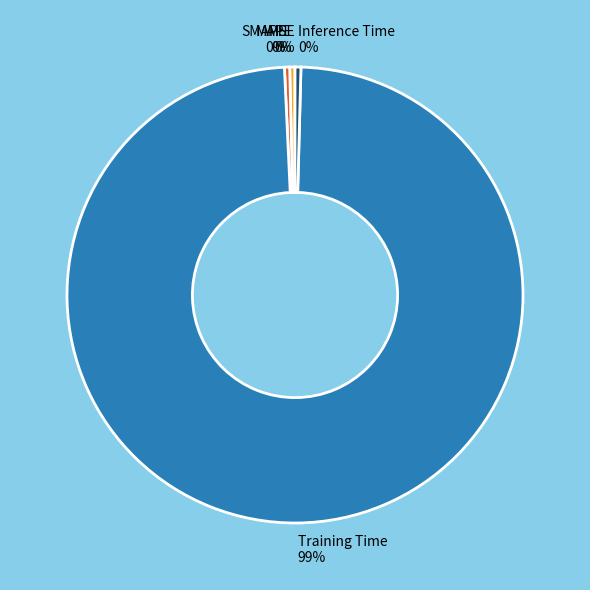

Does any single category account for the majority?

Yes